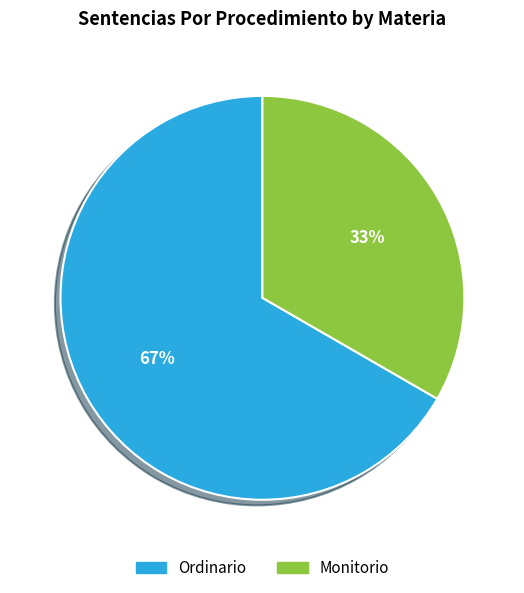

Does Ordinario account for over 50% of the chart?

Yes